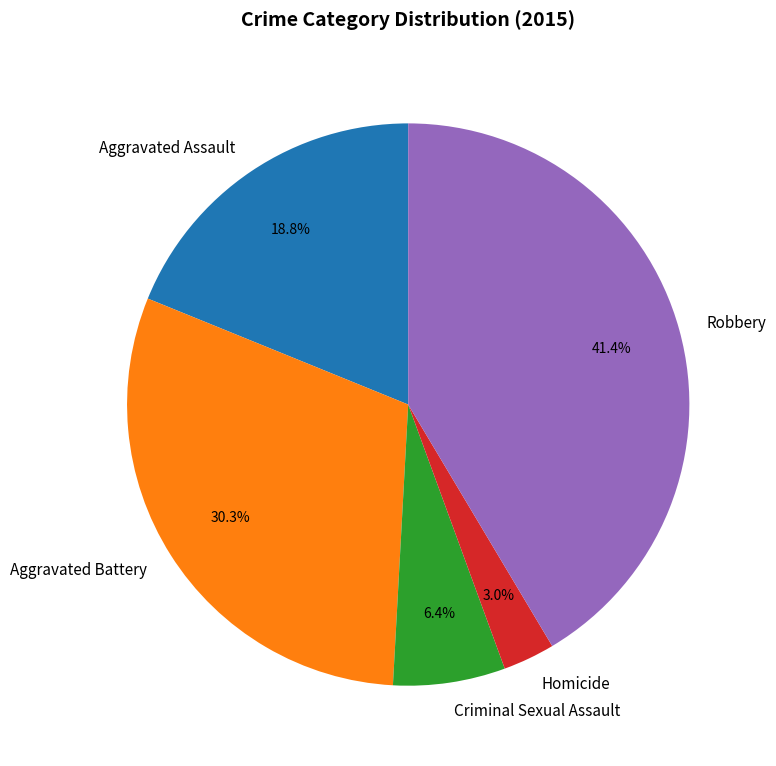

Approximately how many times larger is the value at Criminal Sexual Assault compared to Aggravated Assault?

0.3